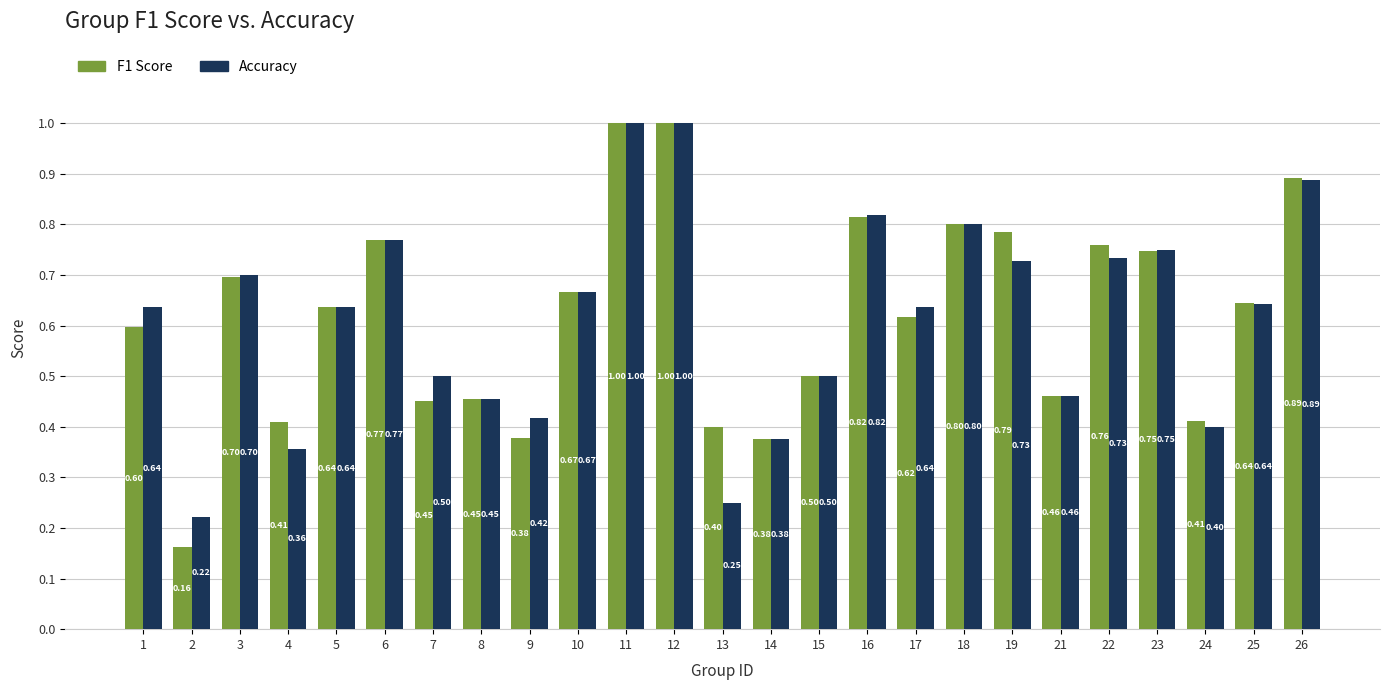

Which series has the widest spread of values?

F1 Score